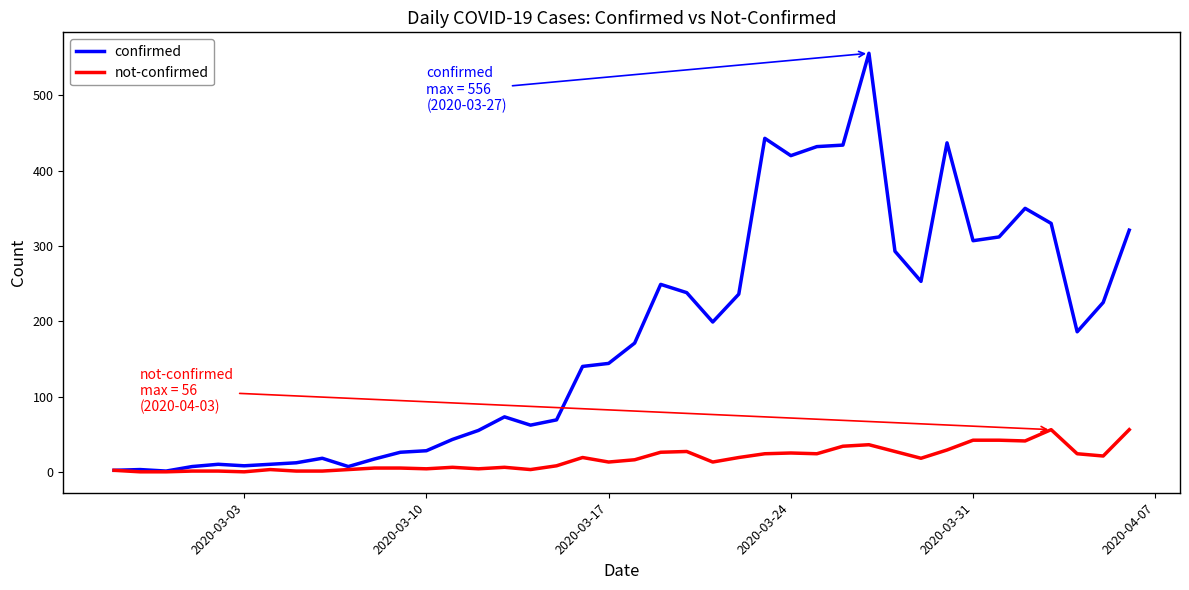

What is the maximum value for not-confirmed?

56